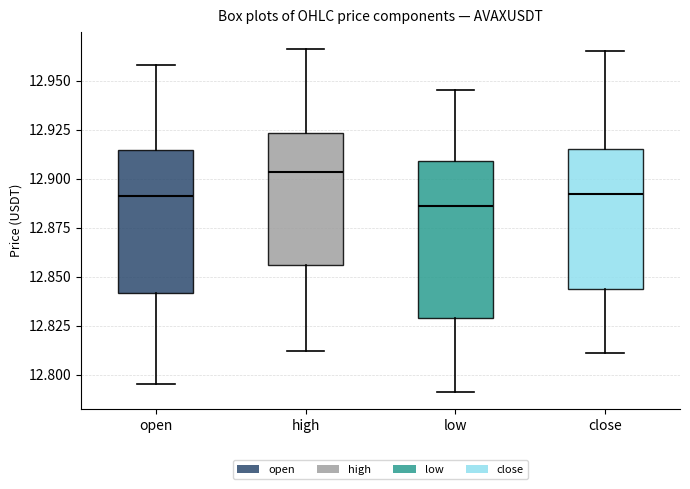

Reading left to right, read every box against the y-axis: the position of its median line, the range the box covers, and the ends of its whiskers. The values are not printed on the chart, so give them approximately, as read against the axis.

open: median 12.890, box 12.840 to 12.915, whiskers 12.795 to 12.960
high: median 12.905, box 12.855 to 12.925, whiskers 12.810 to 12.965
low: median 12.885, box 12.830 to 12.910, whiskers 12.790 to 12.945
close: median 12.890, box 12.845 to 12.915, whiskers 12.810 to 12.965